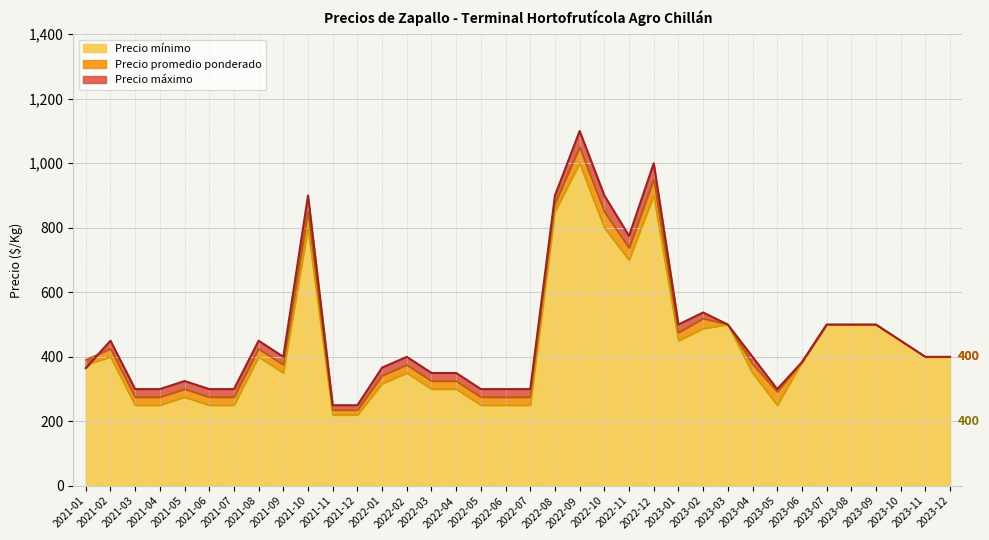

What is the highest value of the Precio mínimo series?

1000.0